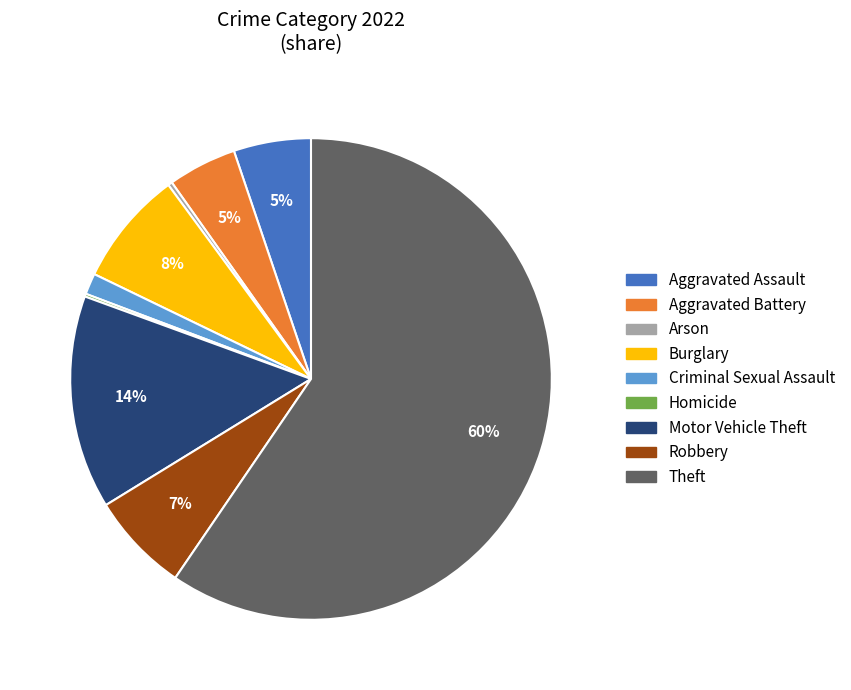

To the nearest percent, what is the combined percentage of Arson and Aggravated Battery?

5%